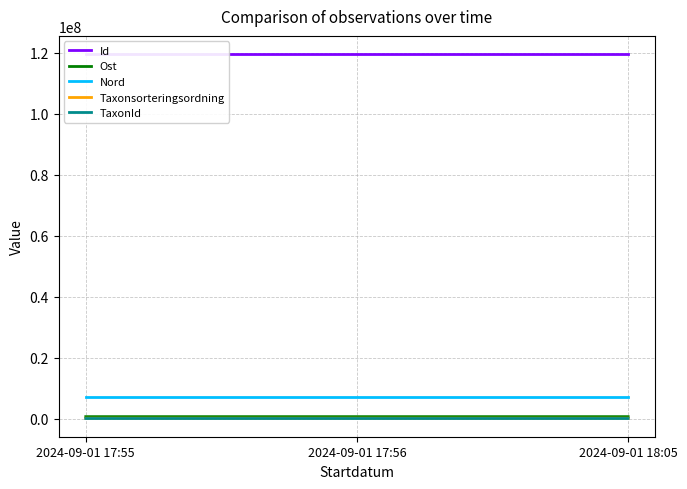

Reading left to right, transcribe all the data shown in this chart.

Id: 2024-09-01 17:55=119628750	2024-09-01 17:56=119628751	2024-09-01 18:05=119628752
Ost: 2024-09-01 17:55=611551	2024-09-01 17:56=611544	2024-09-01 18:05=611505
Nord: 2024-09-01 17:55=6951567	2024-09-01 17:56=6951565	2024-09-01 18:05=6951585
Taxonsorteringsordning: 2024-09-01 17:55=90846	2024-09-01 17:56=90562	2024-09-01 18:05=90846
TaxonId: 2024-09-01 17:55=658	2024-09-01 17:56=1202	2024-09-01 18:05=658